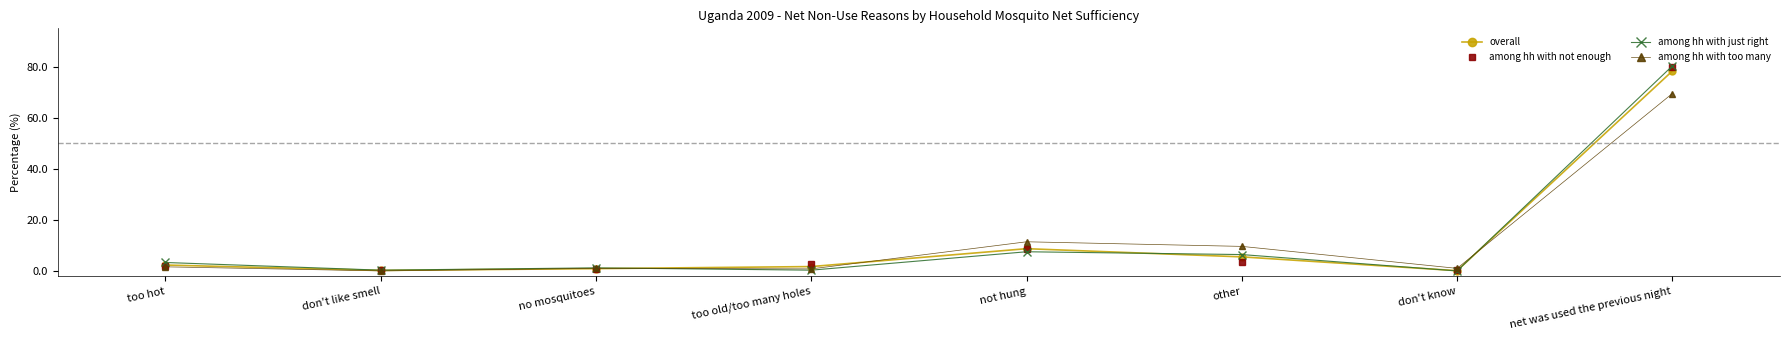

Which series has the widest spread of values?

among hh with just right